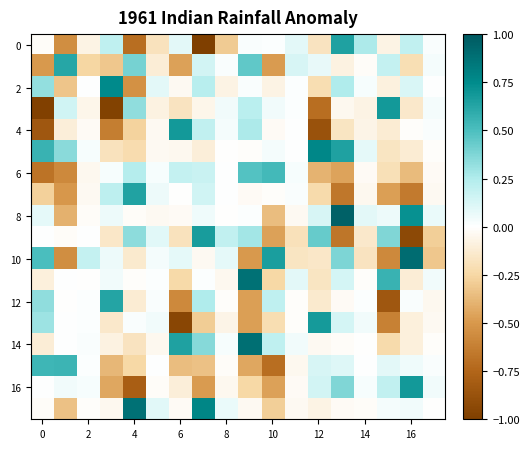

At which category is the sum across all series the highest?

13